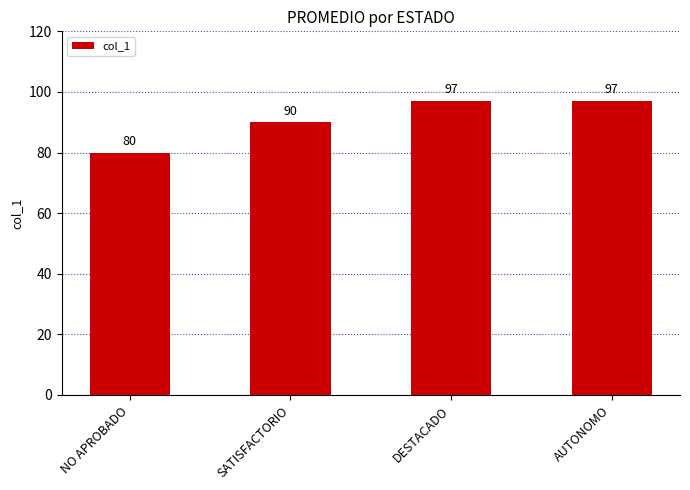

Count the values in the range 90 to 97.

3